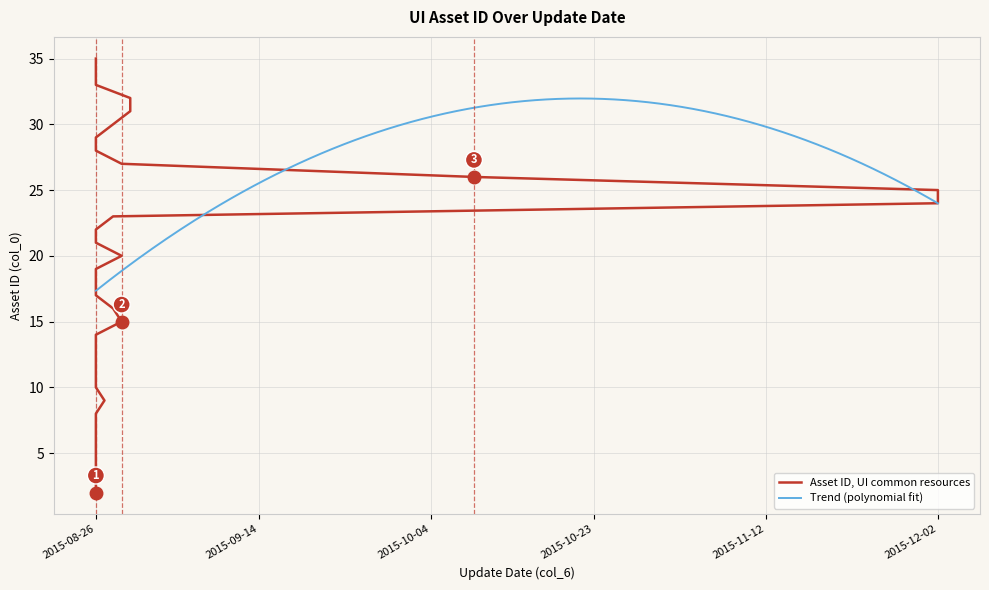

Rank the categories by value from lowest to highest.

2015-08-26, 2015-08-26, 2015-08-26, 2015-08-26, 2015-08-26, 2015-08-26, 2015-08-26, 2015-08-27, 2015-08-26, 2015-08-26, 2015-08-26, 2015-08-26, 2015-08-26, 2015-08-29, 2015-08-28, 2015-08-26, 2015-08-26, 2015-08-26, 2015-08-29, 2015-08-26, 2015-08-26, 2015-08-28, 2015-12-02, 2015-12-02, 2015-10-09, 2015-08-29, 2015-08-26, 2015-08-26, 2015-08-28, 2015-08-30, 2015-08-30, 2015-08-26, 2015-08-26, 2015-08-26